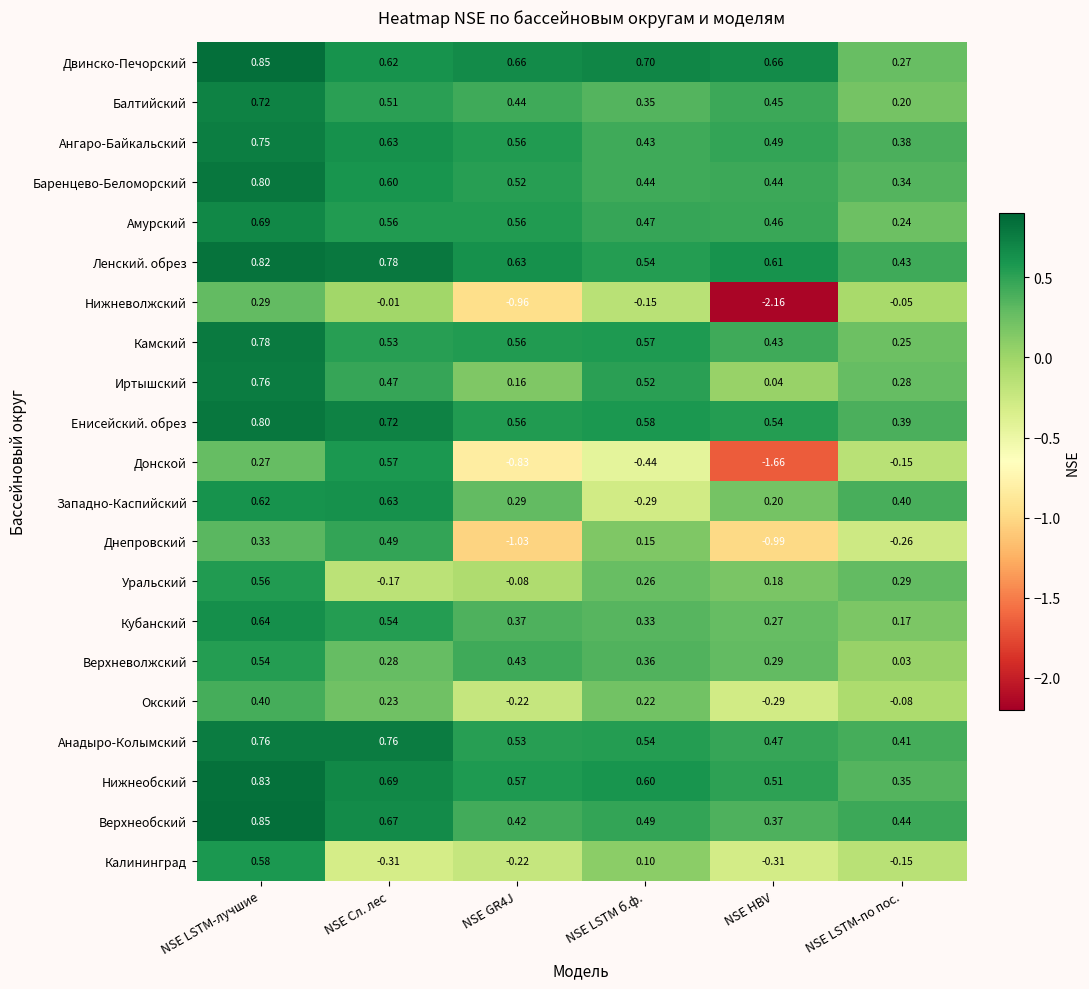

Which series has the largest range (max minus min)?

Нижневолжский